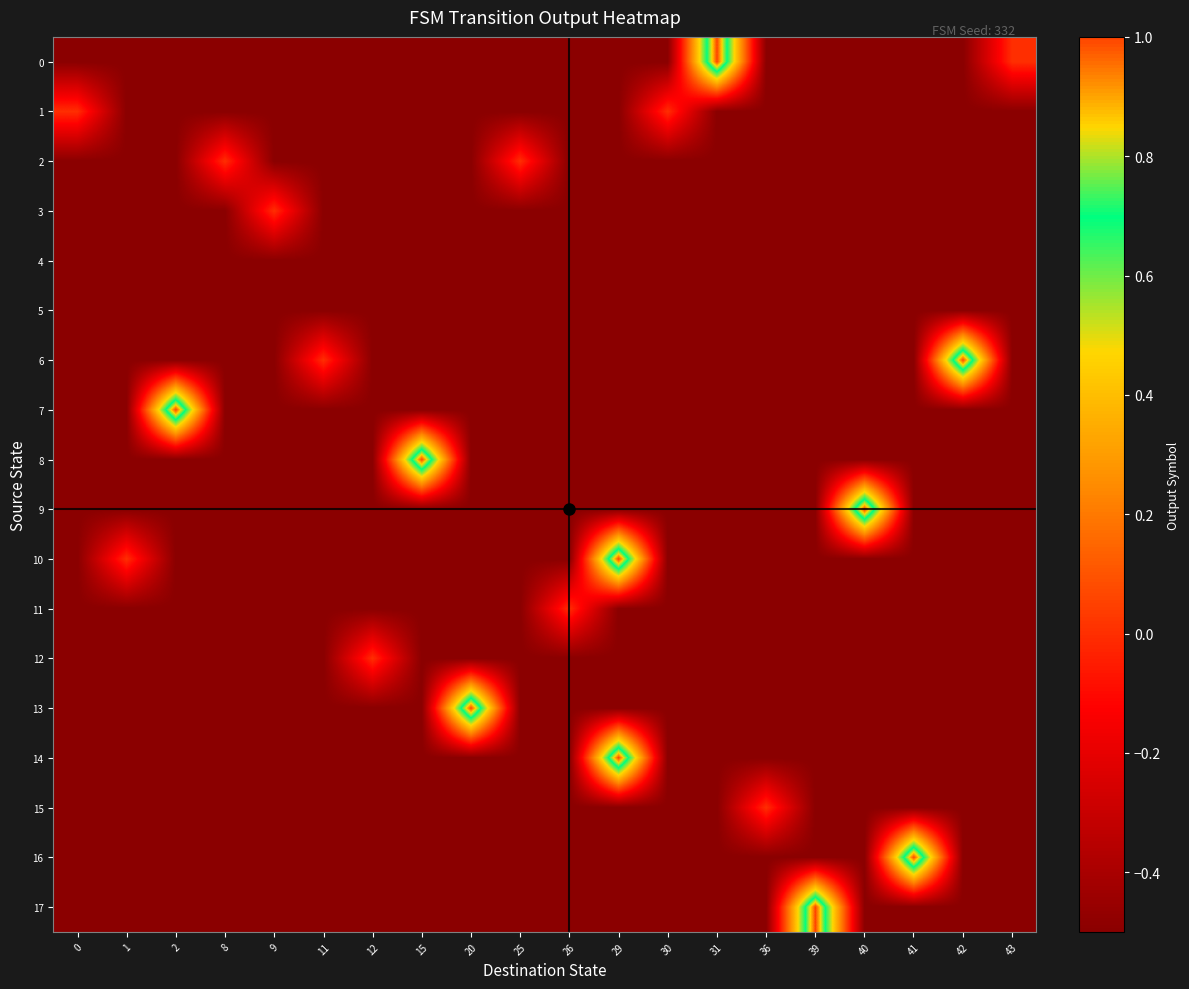

At which category is the sum across all series the highest?

29